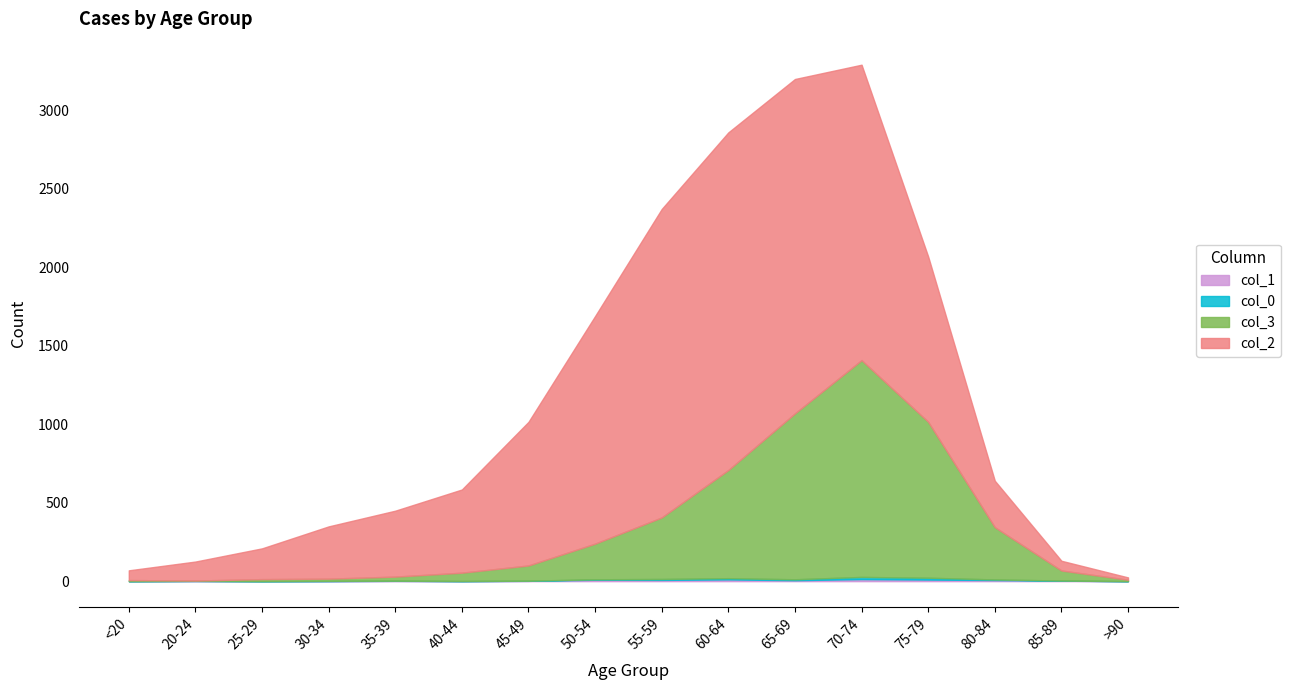

Which series changed the most between 50-54 and 55-59?

col_2